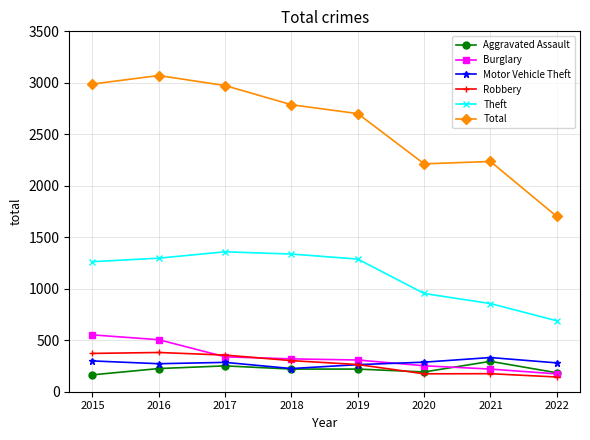

What is the maximum value for Motor Vehicle Theft?

332